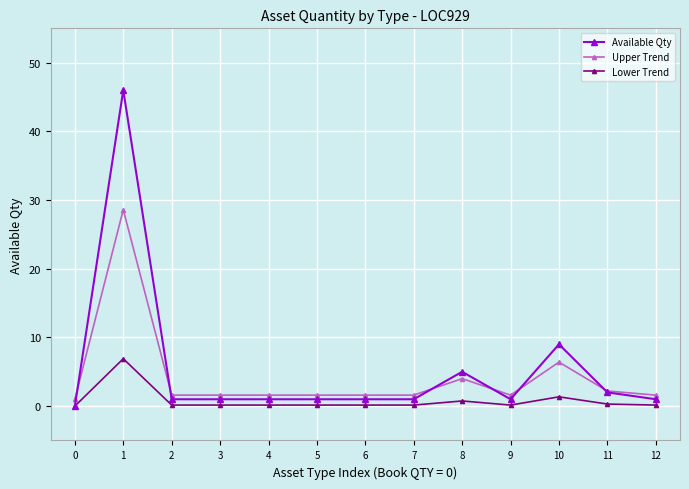

Which label corresponds to the largest value in the chart?

1